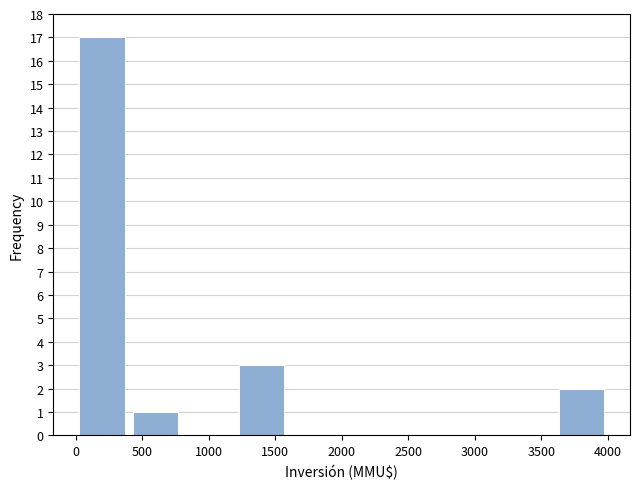

Reading left to right, list every bar in this chart as the range it spans on the x-axis followed by its height. The values are not printed on the chart, so give them approximately, as read against the axis.

0 to 400: 17
400 to 800: 1
800 to 1200: 0
1200 to 1600: 3
1600 to 2000: 0
2000 to 2400: 0
2400 to 2800: 0
2800 to 3200: 0
3200 to 3600: 0
3600 to 4000: 2